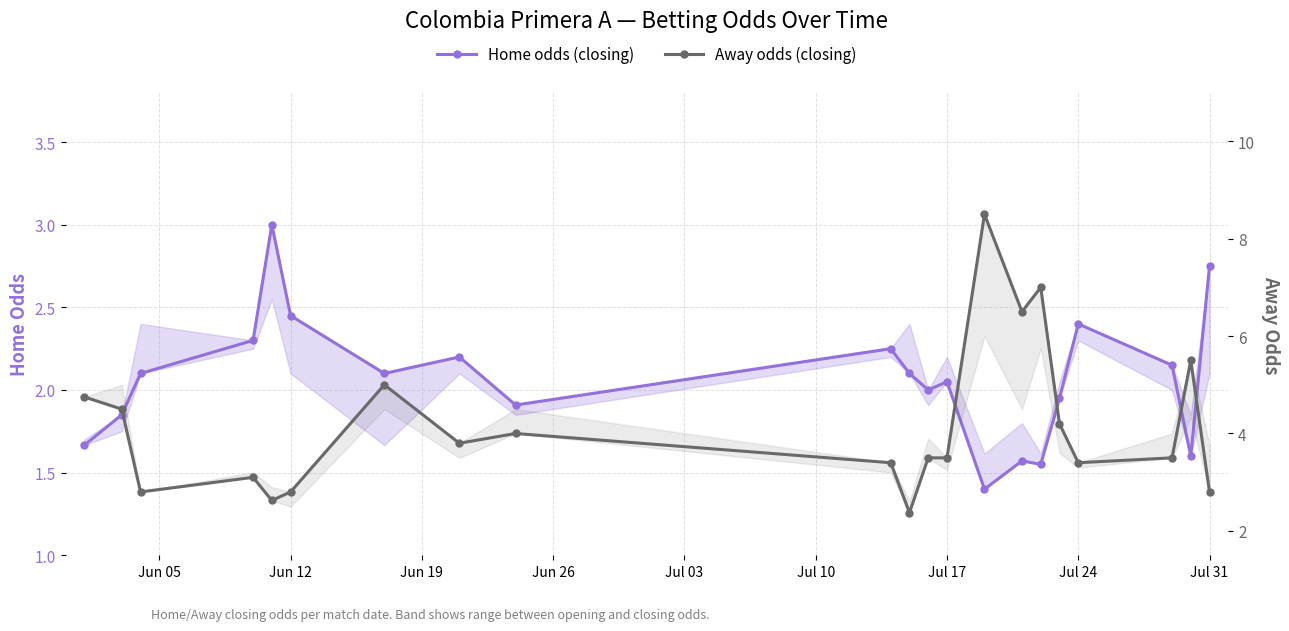

What is the average value of the Home odds (closing) series?

2.1